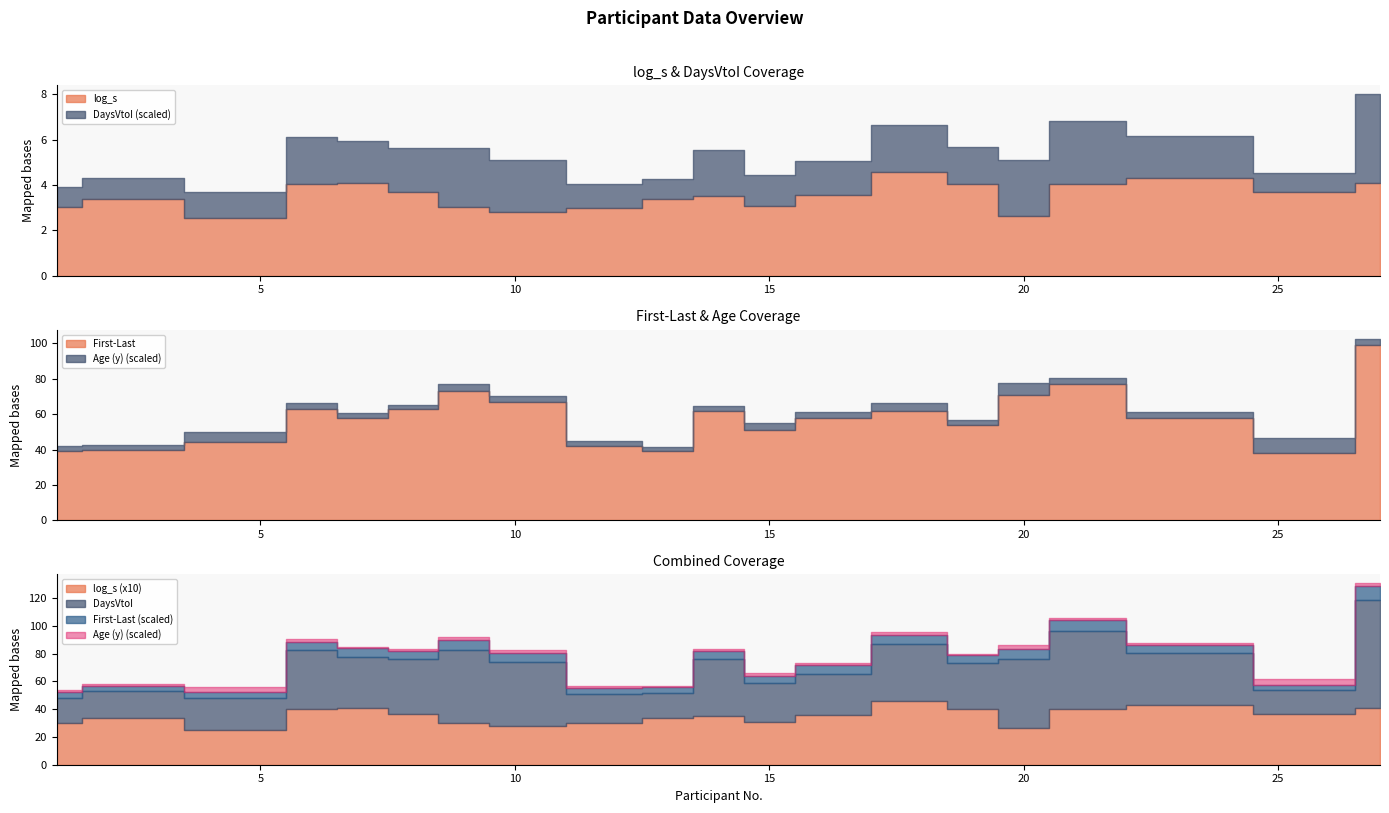

Reading right to left, transcribe all the data shown in this chart.

log_s: 27=4.1	26=3.7	23=4.3	21=4.0	20=2.6	19=4.0	18=4.6	16=3.6	15=3.1	14=3.5	13=3.4	12=3.0	10=2.8	9=3.0	8=3.7	7=4.1	6=4.0	5=2.5	2=3.4	1=3.0
DaysVtoI: 27=78.0	26=17.0	23=37.0	21=56.0	20=50.0	19=33.0	18=41.0	16=30.0	15=28.0	14=41.0	13=18.0	12=21.0	10=46.0	9=52.0	8=39.0	7=37.0	6=42.0	5=23.0	2=19.0	1=18.0
First-Last: 27=99.0	26=38.0	23=58.0	21=77.0	20=71.0	19=54.0	18=62.0	16=58.0	15=51.0	14=62.0	13=39.0	12=42.0	10=67.0	9=73.0	8=63.0	7=58.0	6=63.0	5=44.0	2=40.0	1=39.0
Age (y): 27=36.0	26=83.0	23=35.0	21=37.0	20=67.0	19=25.0	18=46.0	16=34.0	15=40.0	14=28.0	13=25.0	12=27.0	10=31.0	9=41.0	8=24.0	7=24.0	6=35.0	5=62.0	2=27.0	1=30.0